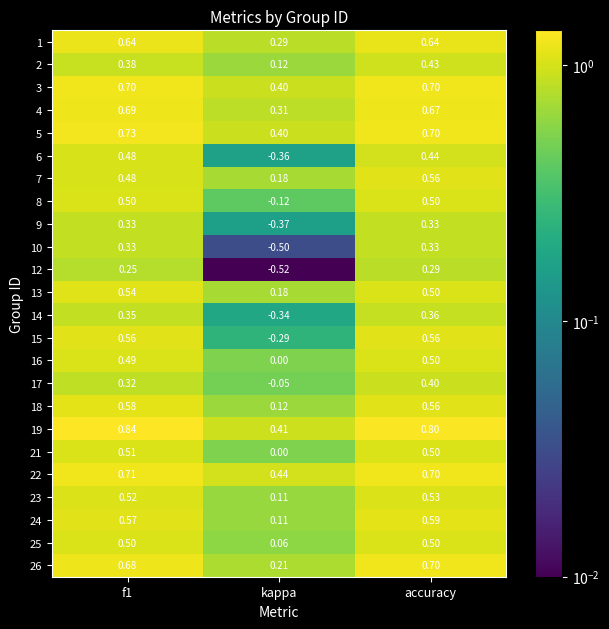

Where is 8 nearest to the value 0?

kappa